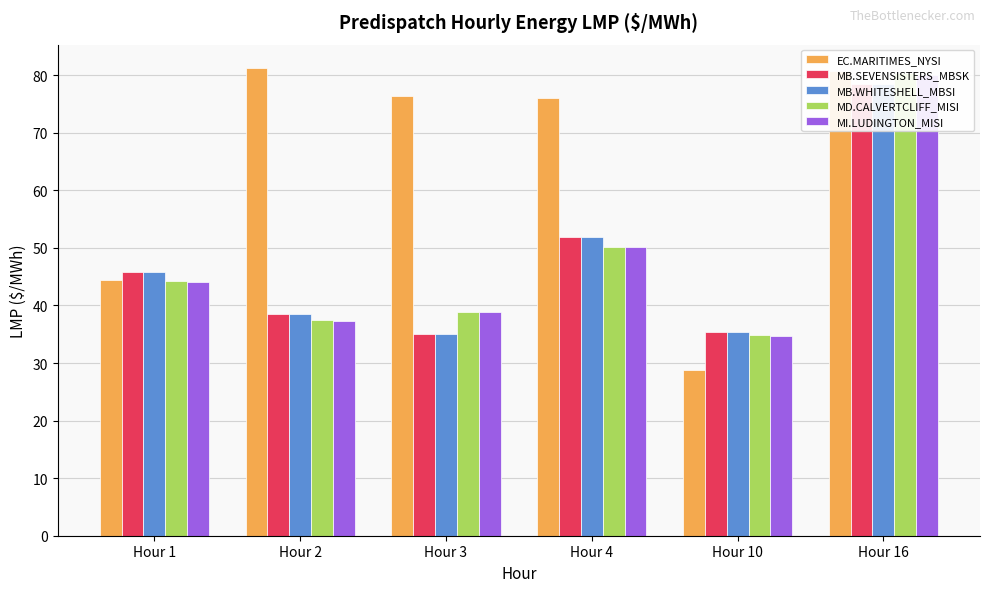

Is the value of MB.SEVENSISTERS_MBSK at Hour 3 greater than the value of MI.LUDINGTON_MISI at Hour 4?

No